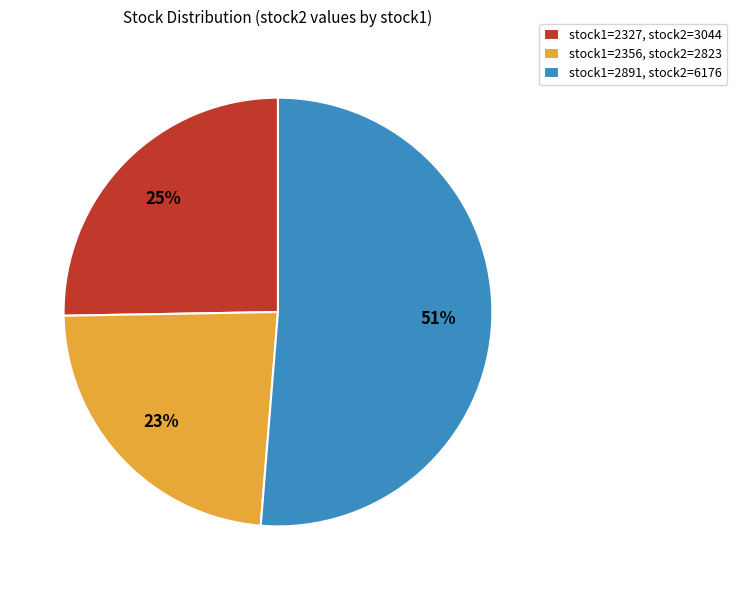

Rank the categories by value from lowest to highest.

stock1=2356, stock2=2823, stock1=2327, stock2=3044, stock1=2891, stock2=6176